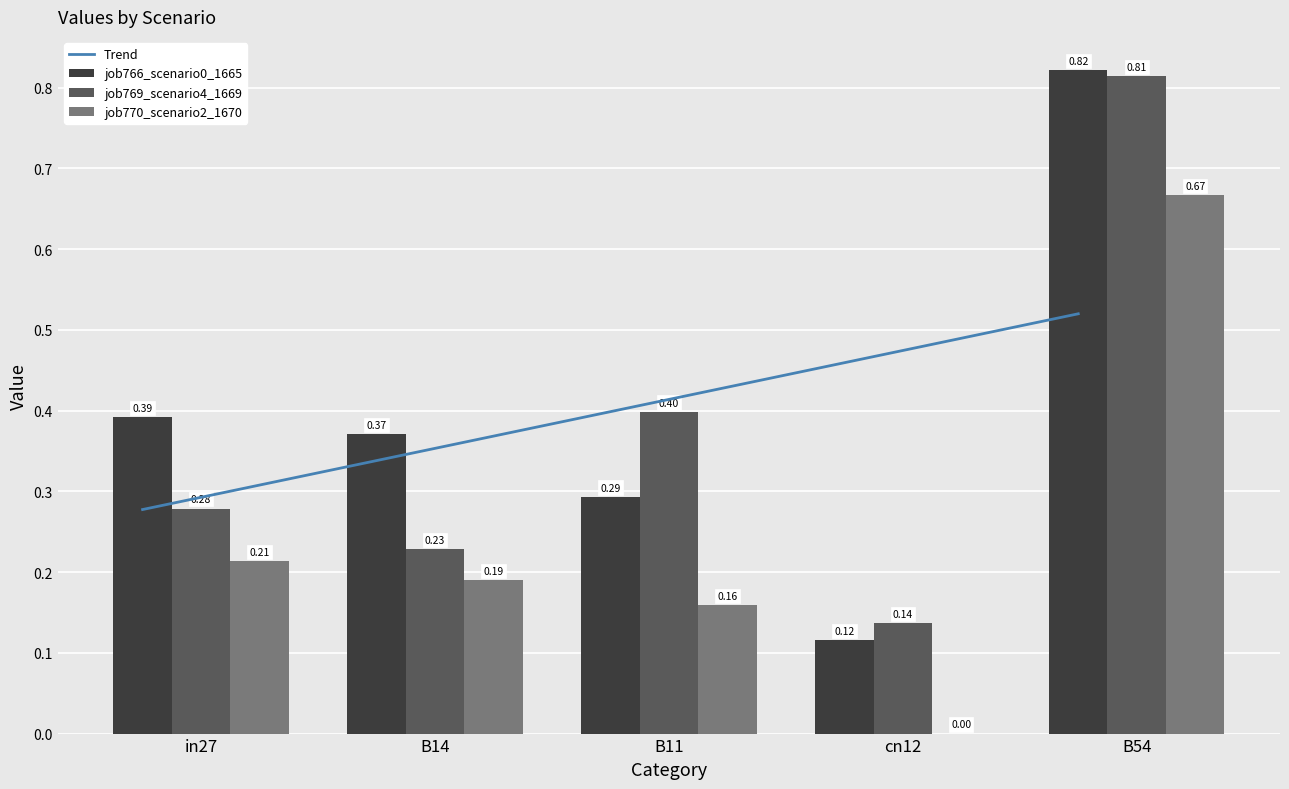

List the series in order of their overall mean, highest first.

job766_scenario0_1665, job769_scenario4_1669, job770_scenario2_1670